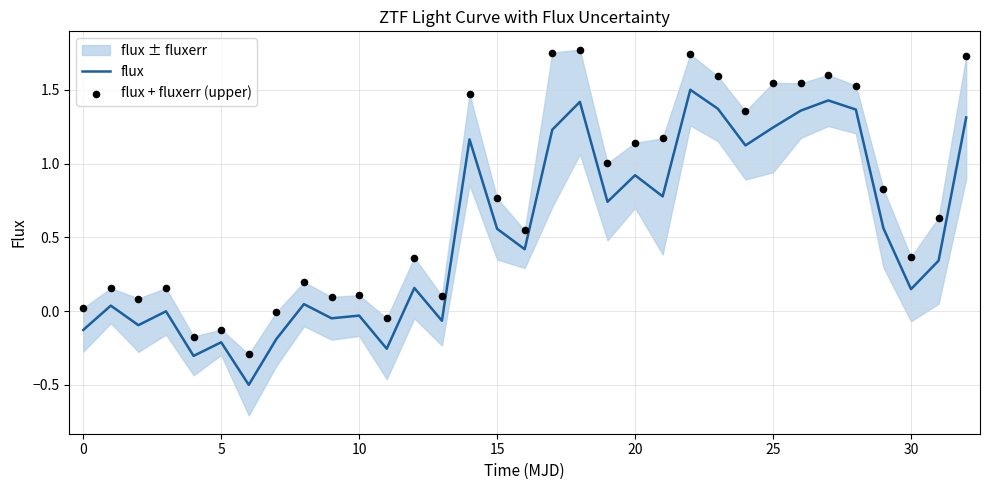

What is the maximum value for flux?

1.5